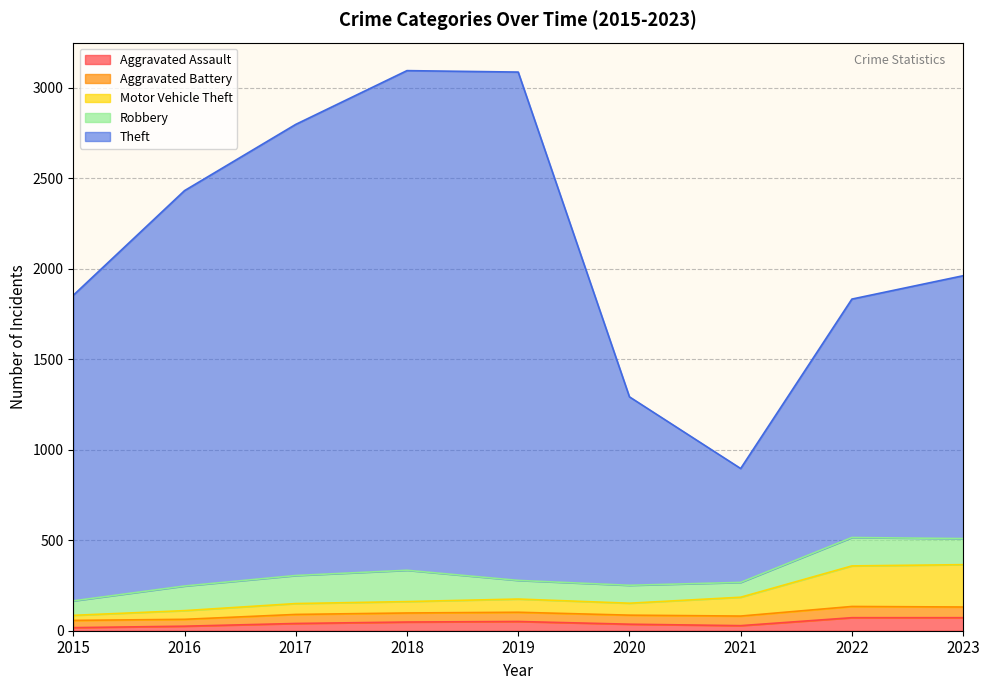

Which has a higher value, 2021 or 2022?

2022